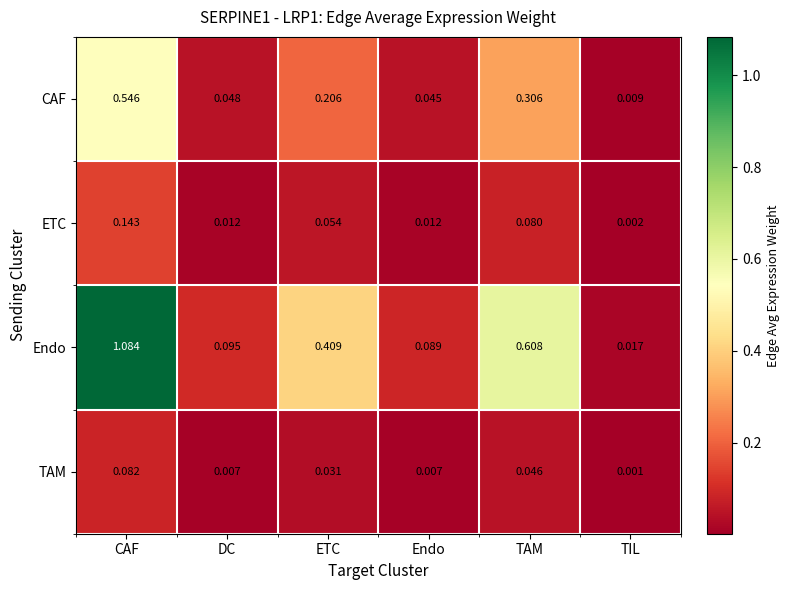

At which category is the sum across all series the highest?

CAF